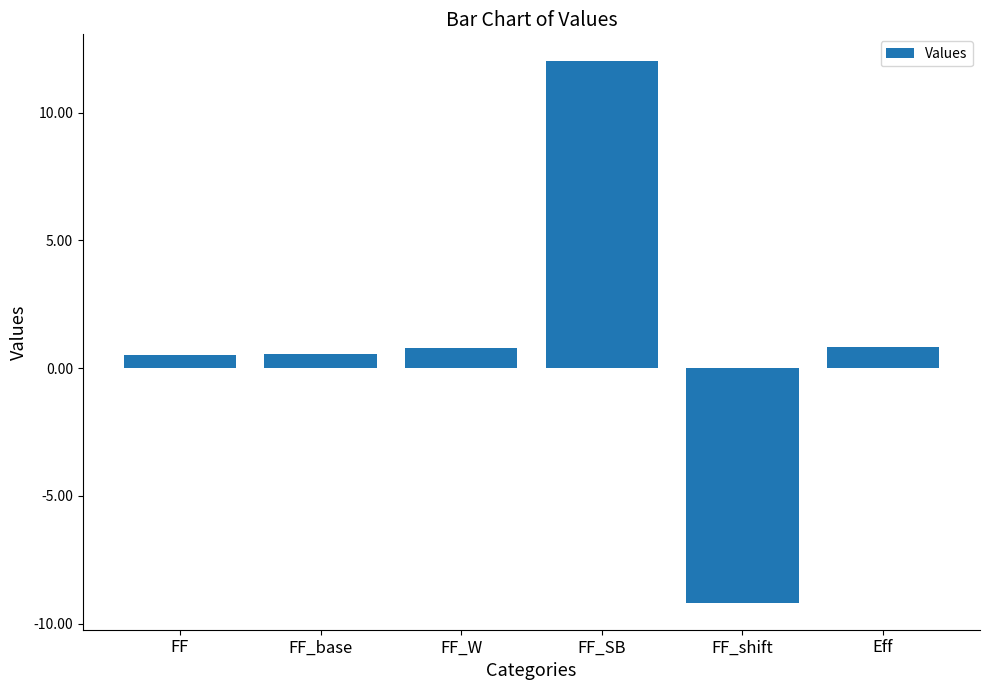

Is it true that the value at FF_base is 0.6?

True